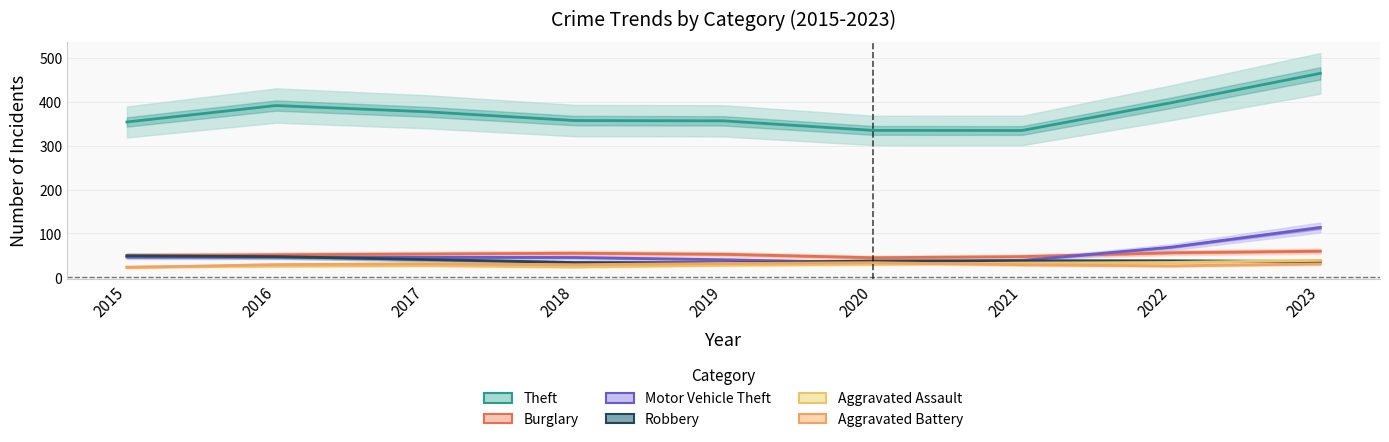

Reading left to right, extract all data points from this chart.

Theft: 354.0	391.5	377.4	357.3	356.6	334.8	334.6	397.8	464.8
Burglary: 49.8	51.5	53.3	55.0	52.6	44.8	47.2	56.1	59.7
Motor Vehicle Theft: 46.2	46.1	45.6	45.2	40.0	33.2	38.5	68.7	113.6
Robbery: 49.1	47.3	40.7	33.7	33.1	37.1	37.7	37.4	36.0
Aggravated Assault: 23.5	25.8	26.9	23.8	27.9	29.9	32.5	34.0	38.6
Aggravated Battery: 22.6	29.0	30.9	28.8	31.8	33.4	28.7	26.2	30.6